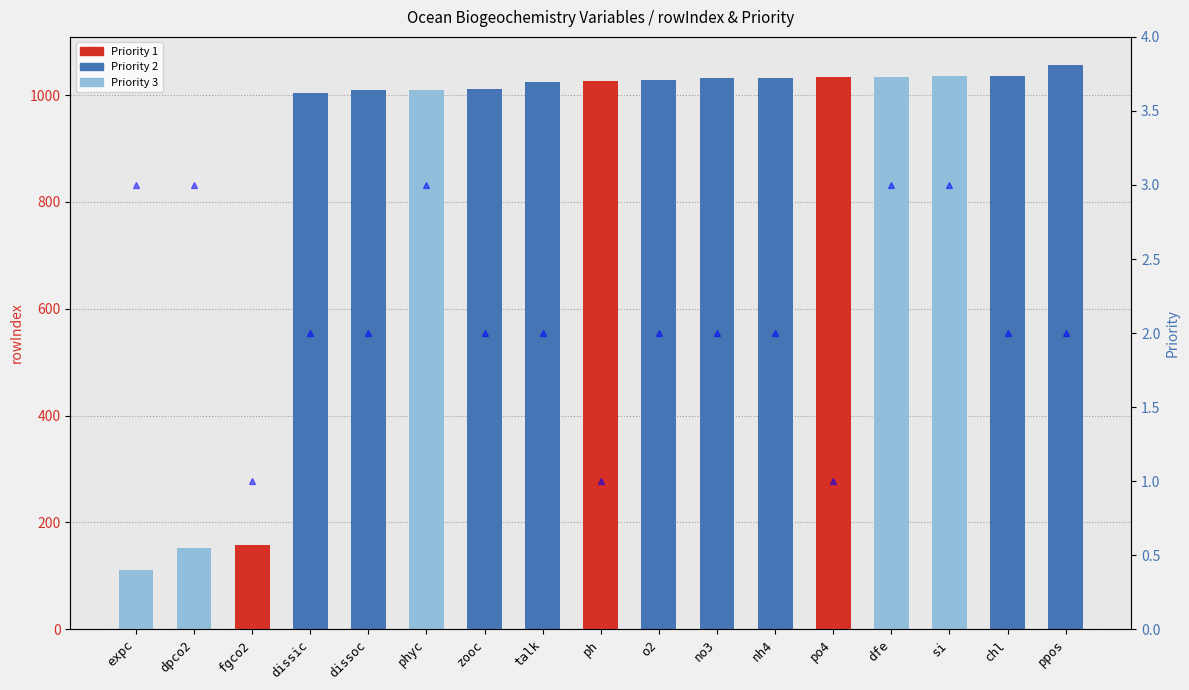

What is the sum of the Priority 1 values at po4 and dpco2?

1033